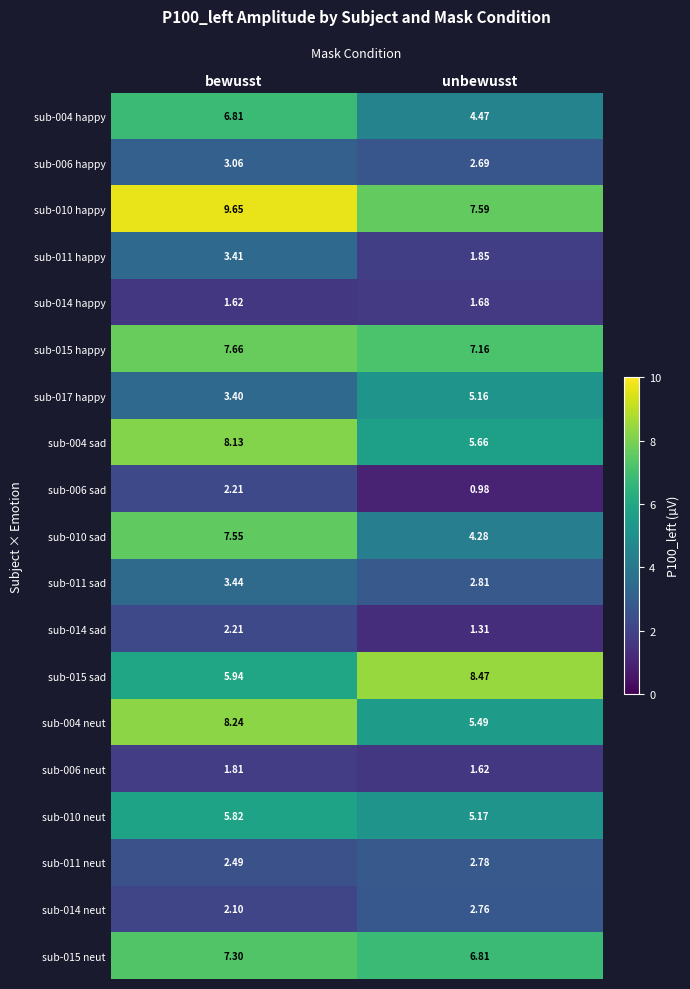

List the labels in order of sub-011 sad value, smallest first.

unbewusst, bewusst